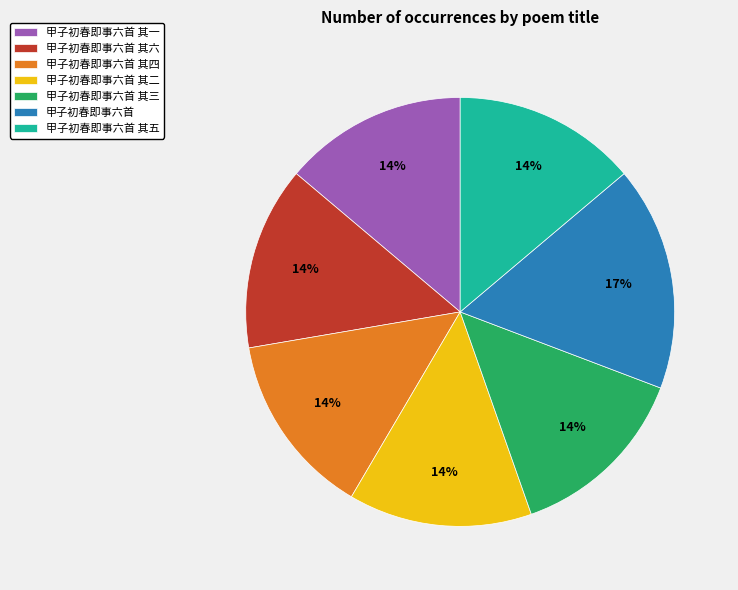

To the nearest percent, what is the average slice percentage?

14%